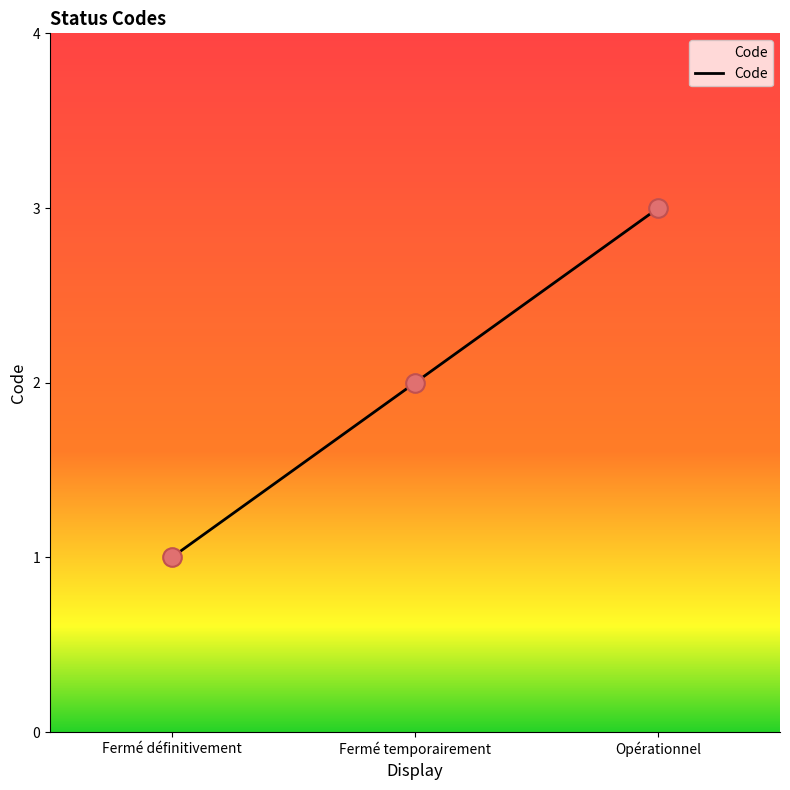

Between Fermé temporairement and Opérationnel, which is larger?

Opérationnel